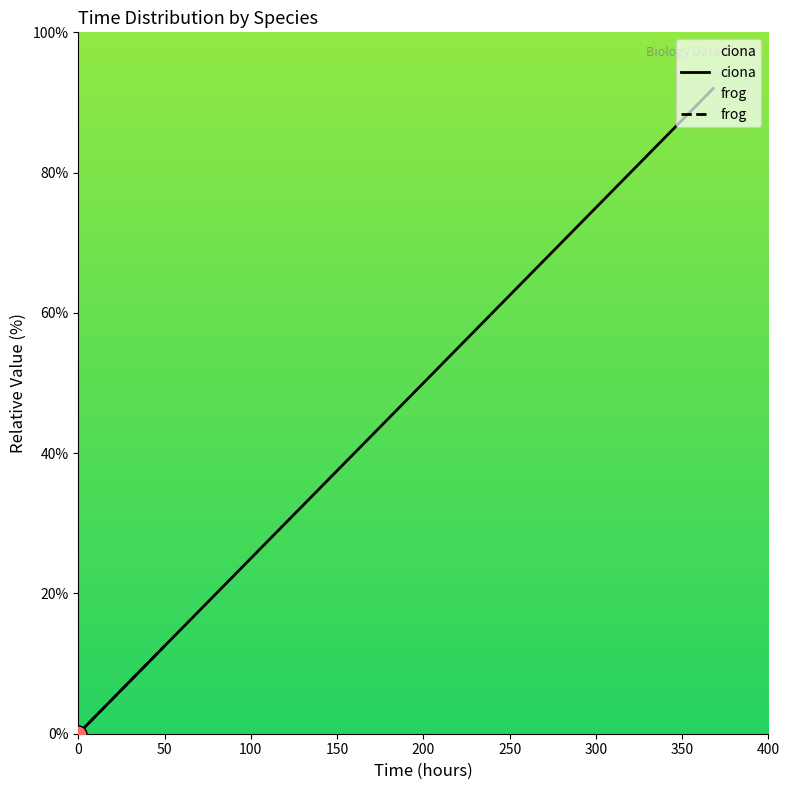

At how many categories does at least one series exceed 37?

1